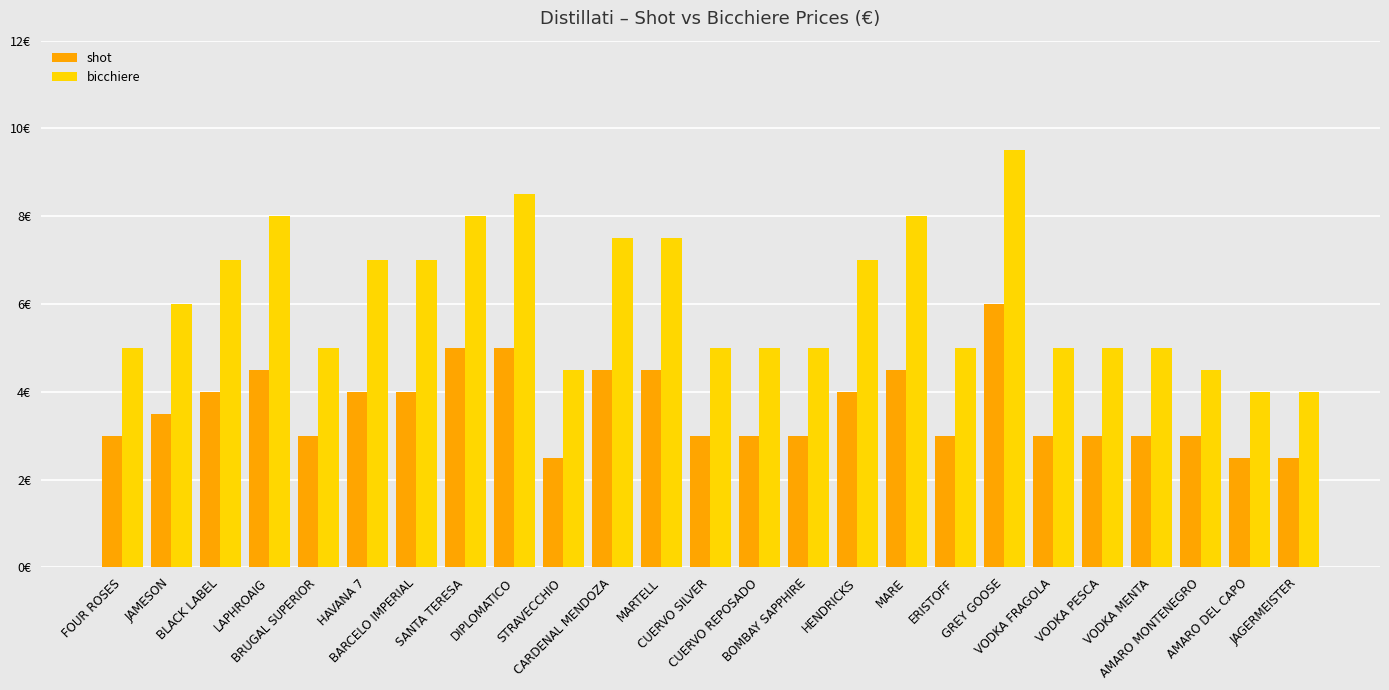

What is the greatest value displayed?

9.5